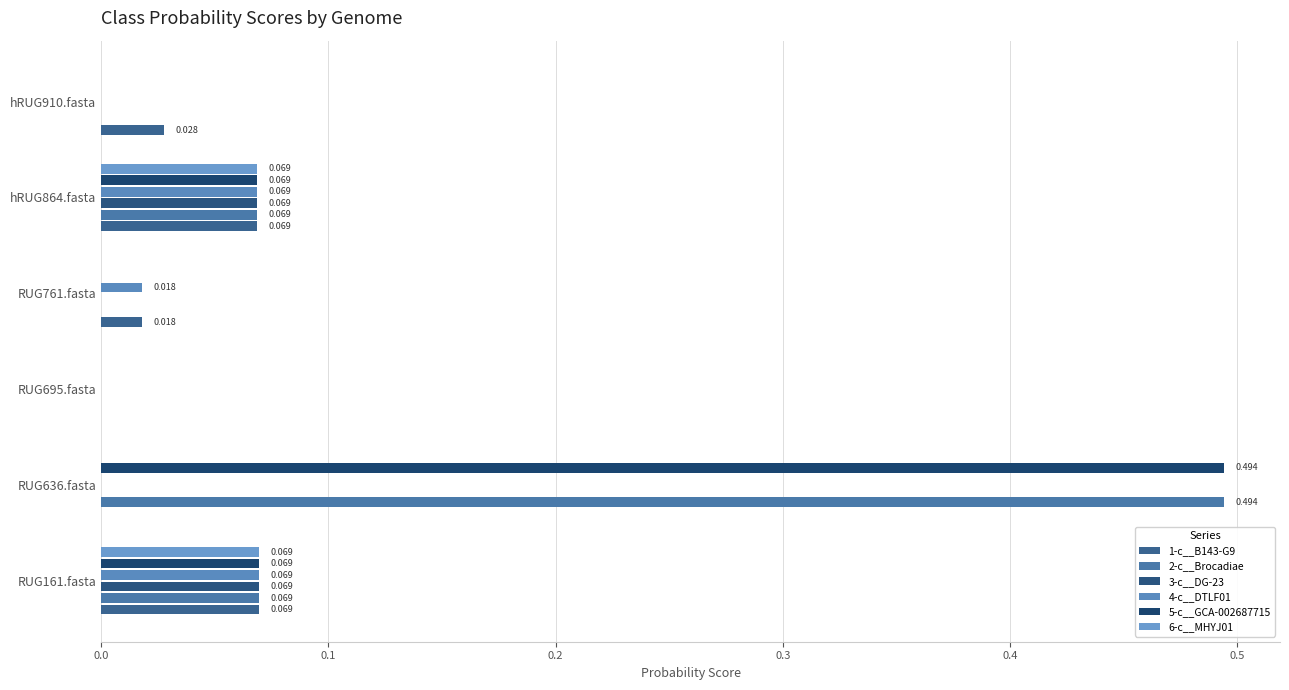

Which series has the widest spread of values?

2-c__Brocadiae